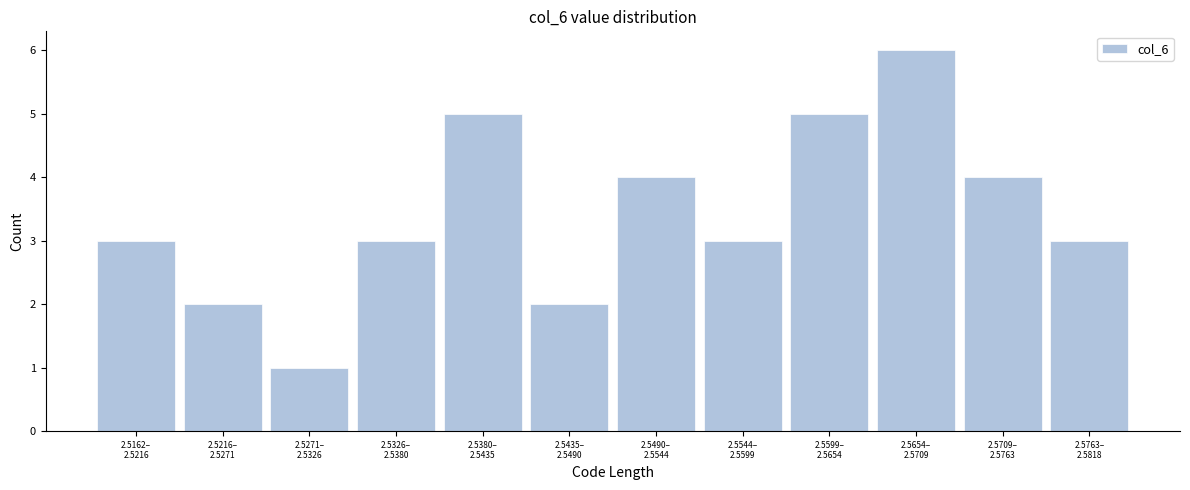

Reading left to right, extract all data points from this chart.

3	2	1	3	5	2	4	3	5	6	4	3